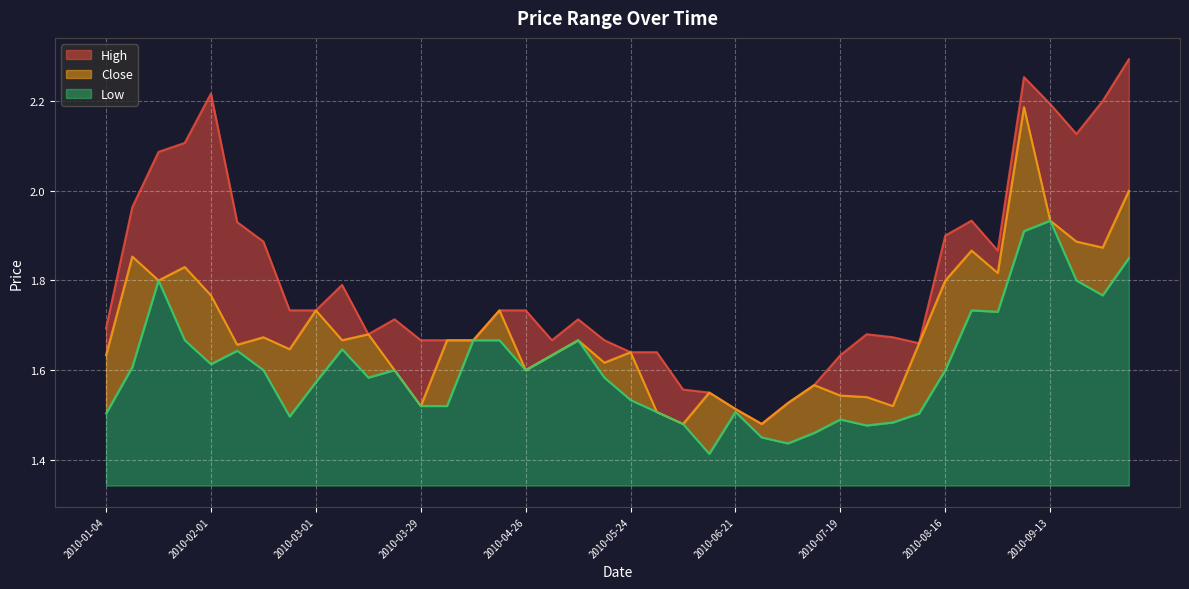

Where is the first local minimum for Close?

2010-01-18